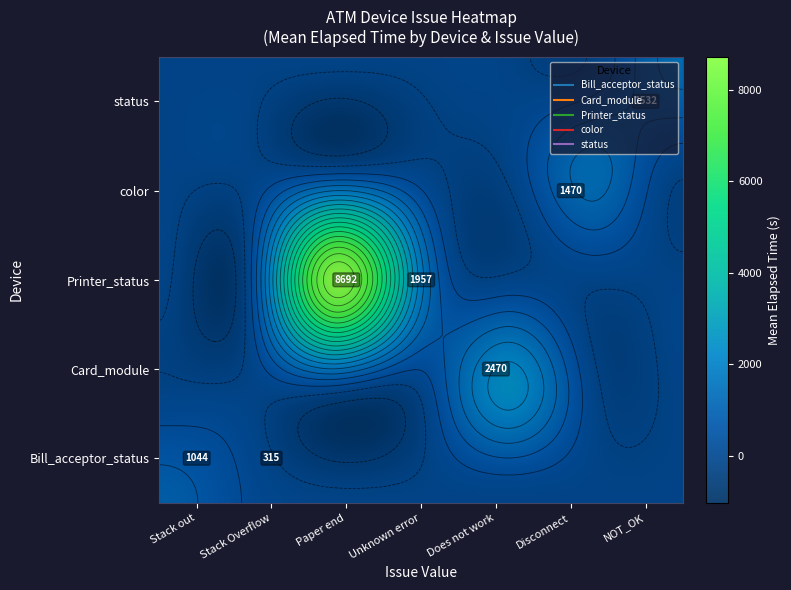

What is the difference between the highest and lowest values at Unknown error?

1957.0